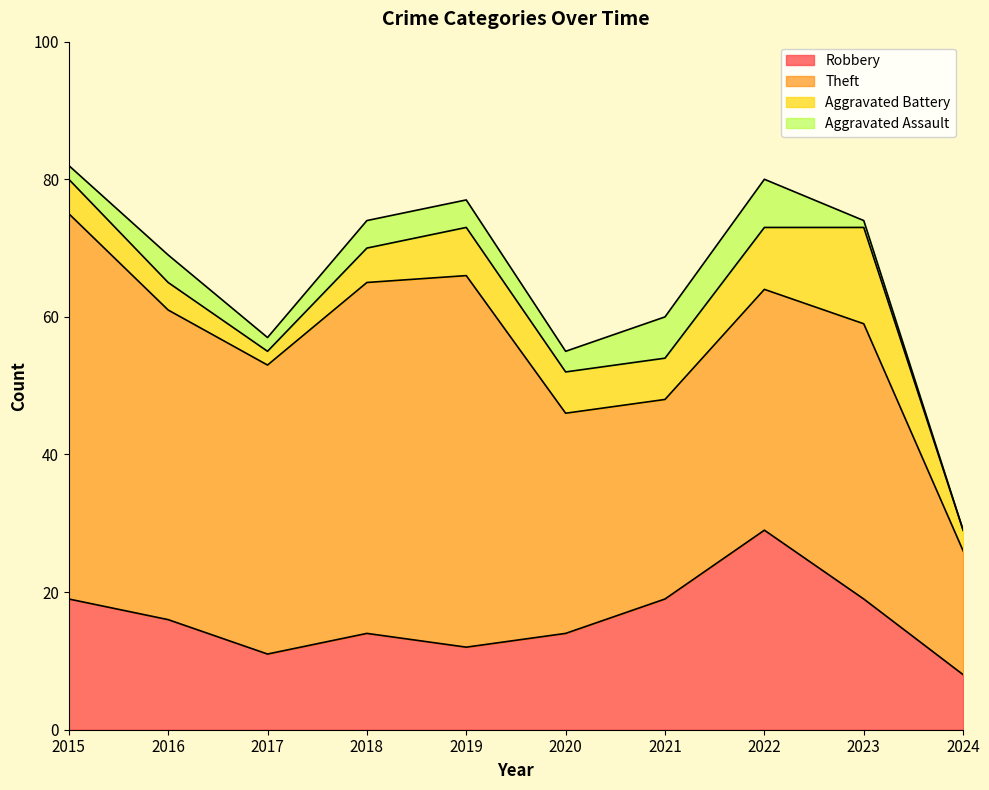

Reading right to left, transcribe all the data shown in this chart.

Robbery: 2024=8	2023=19	2022=29	2021=19	2020=14	2019=12	2018=14	2017=11	2016=16	2015=19
Theft: 2024=18	2023=40	2022=35	2021=29	2020=32	2019=54	2018=51	2017=42	2016=45	2015=56
Aggravated Battery: 2024=3	2023=14	2022=9	2021=6	2020=6	2019=7	2018=5	2017=2	2016=4	2015=5
Aggravated Assault: 2024=0	2023=1	2022=7	2021=6	2020=3	2019=4	2018=4	2017=2	2016=4	2015=2